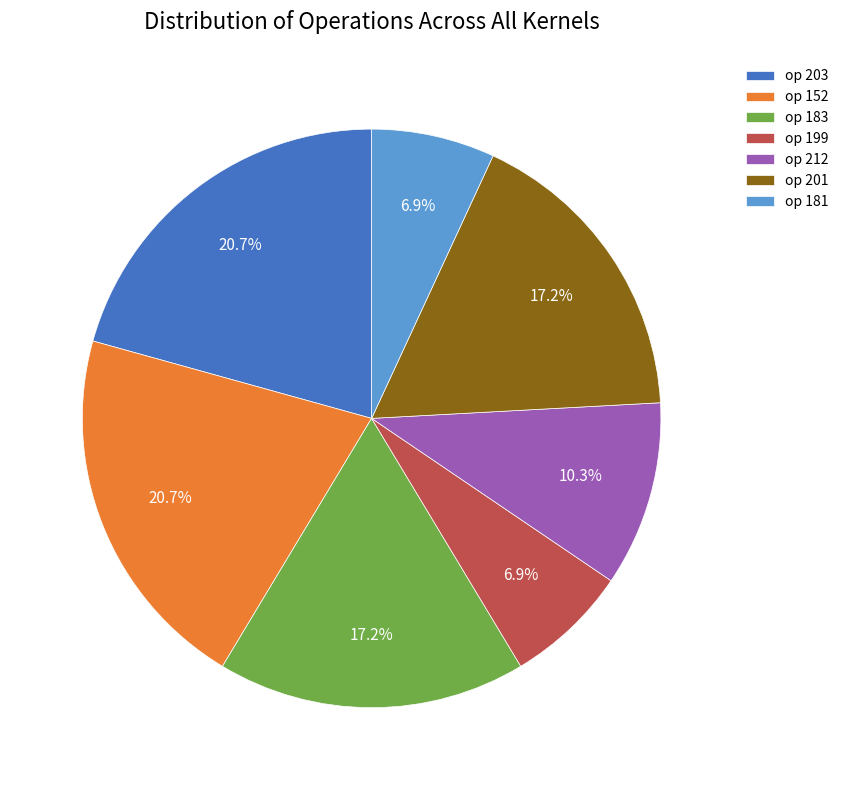

Which has a higher value, op 201 or op 212?

op 201